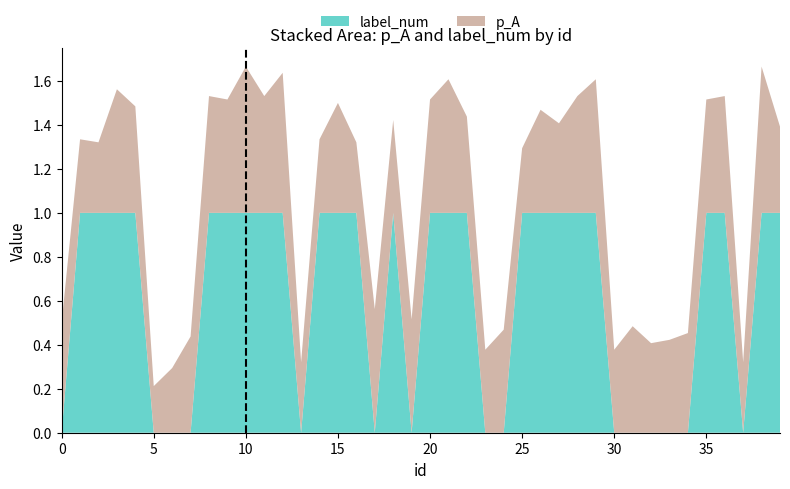

Reading left to right, what are all the values shown in this chart?

p_A: 0.5	0.3	0.3	0.6	0.5	0.2	0.3	0.4	0.5	0.5	0.7	0.5	0.6	0.3	0.3	0.5	0.3	0.6	0.4	0.5	0.5	0.6	0.4	0.4	0.5	0.3	0.5	0.4	0.5	0.6	0.4	0.5	0.4	0.4	0.5	0.5	0.5	0.3	0.7	0.4
label_num: 0.0	1.0	1.0	1.0	1.0	0.0	0.0	0.0	1.0	1.0	1.0	1.0	1.0	0.0	1.0	1.0	1.0	0.0	1.0	0.0	1.0	1.0	1.0	0.0	0.0	1.0	1.0	1.0	1.0	1.0	0.0	0.0	0.0	0.0	0.0	1.0	1.0	0.0	1.0	1.0